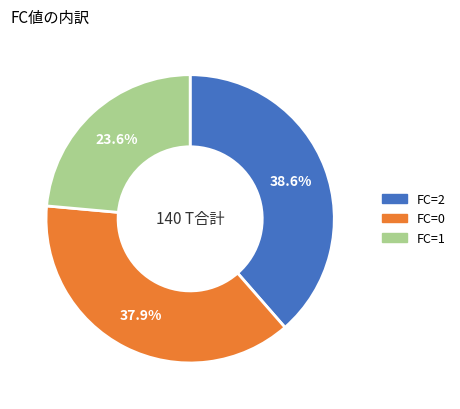

Is there a majority slice in this chart?

No